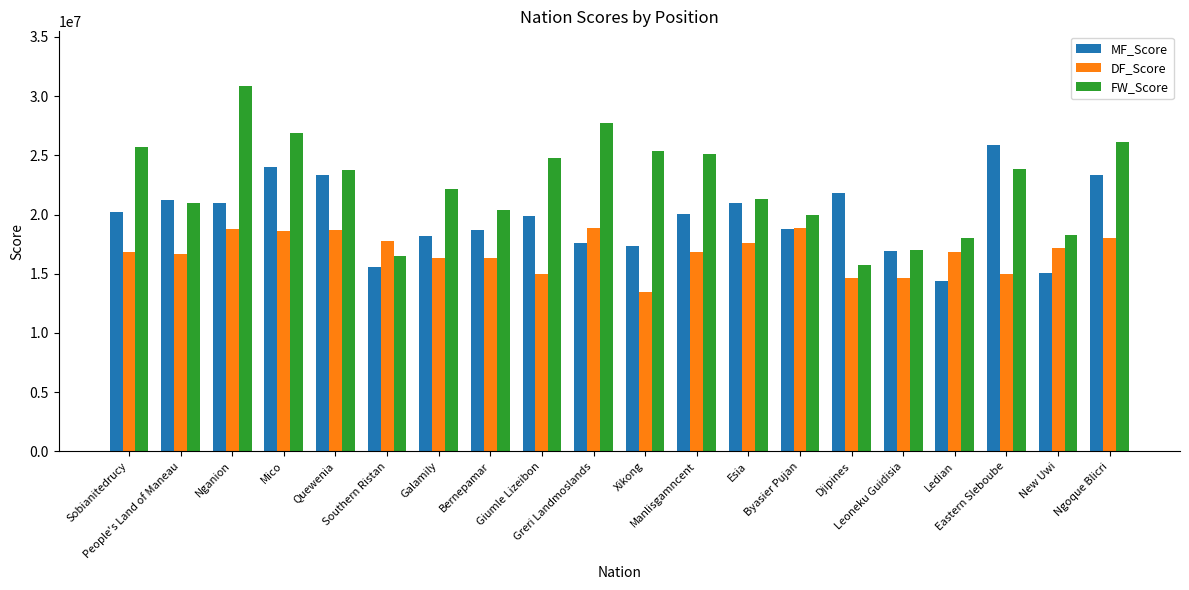

Rank the series by their maximum value, from highest to lowest.

FW_Score, MF_Score, DF_Score